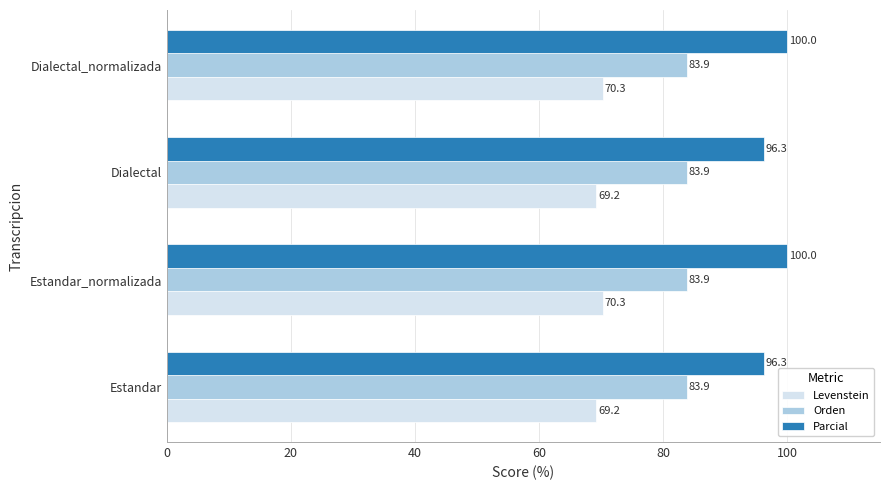

Which series has the largest range (max minus min)?

Parcial